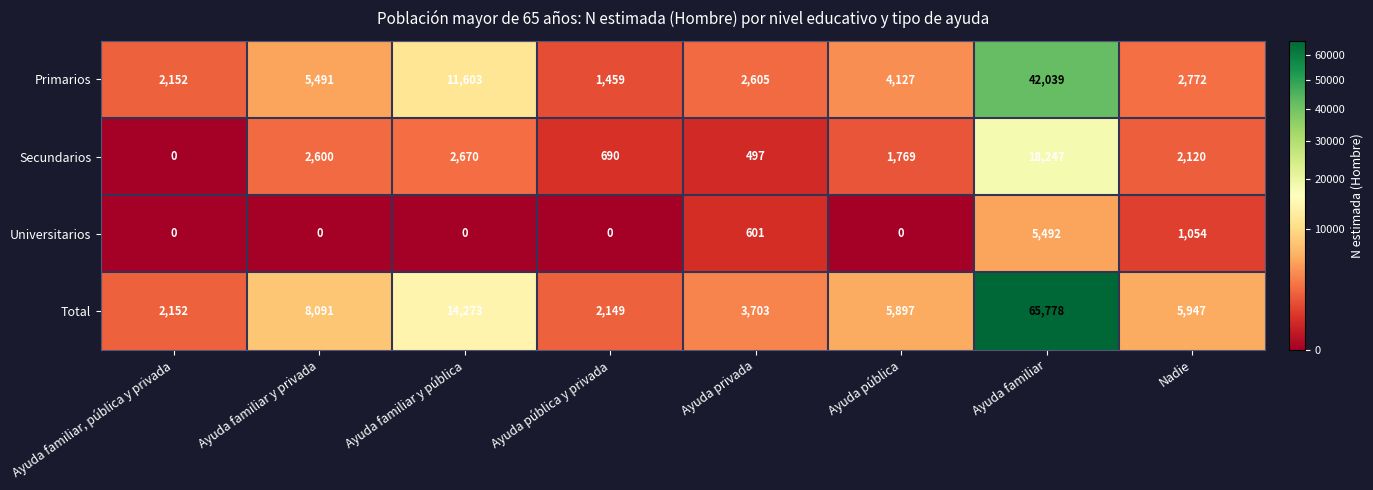

What is the difference between the highest and lowest values at Ayuda familiar y pública?

14273